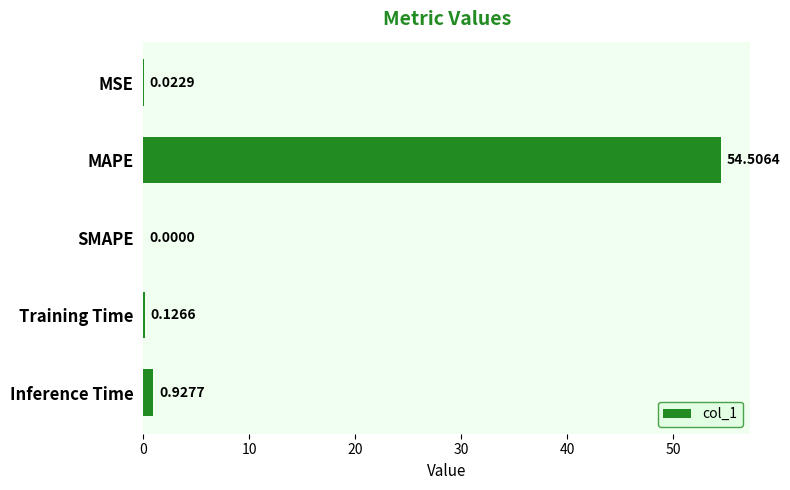

At which category does the chart reach its peak across all series?

MAPE